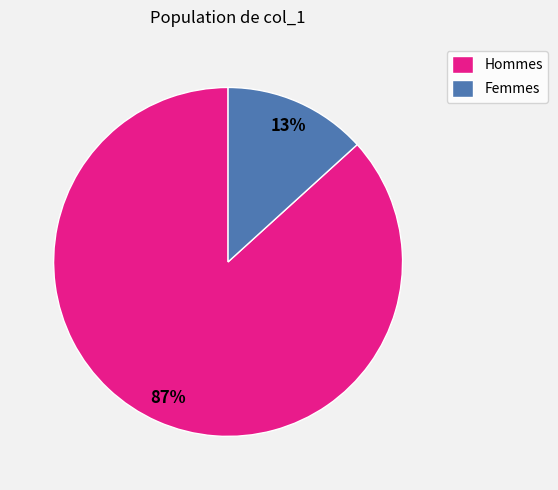

Rank the categories by value from highest to lowest.

Hommes, Femmes